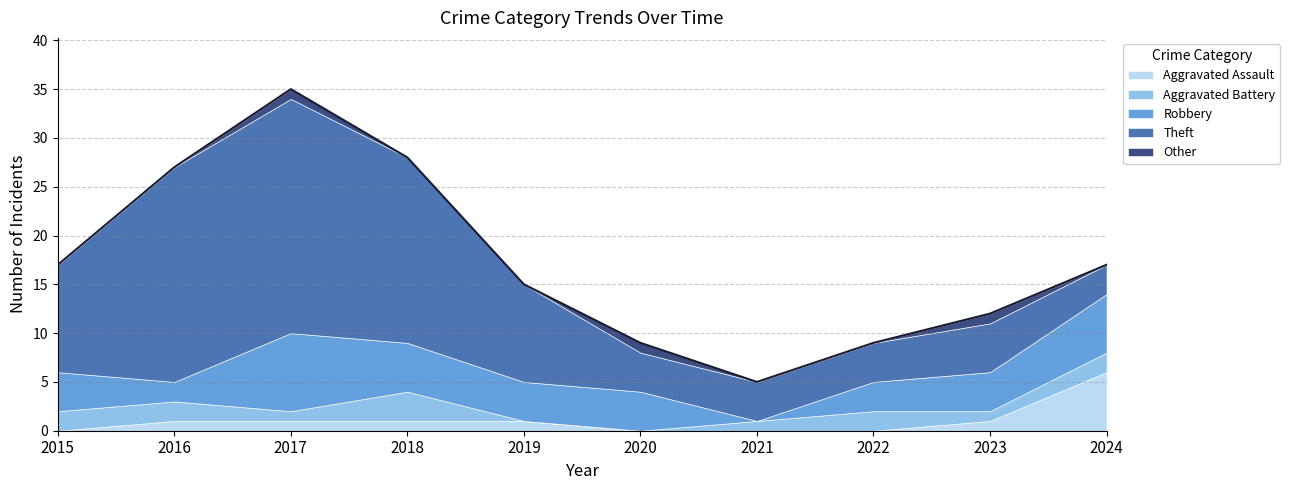

Between 2023 and 2019, which is larger?

2023